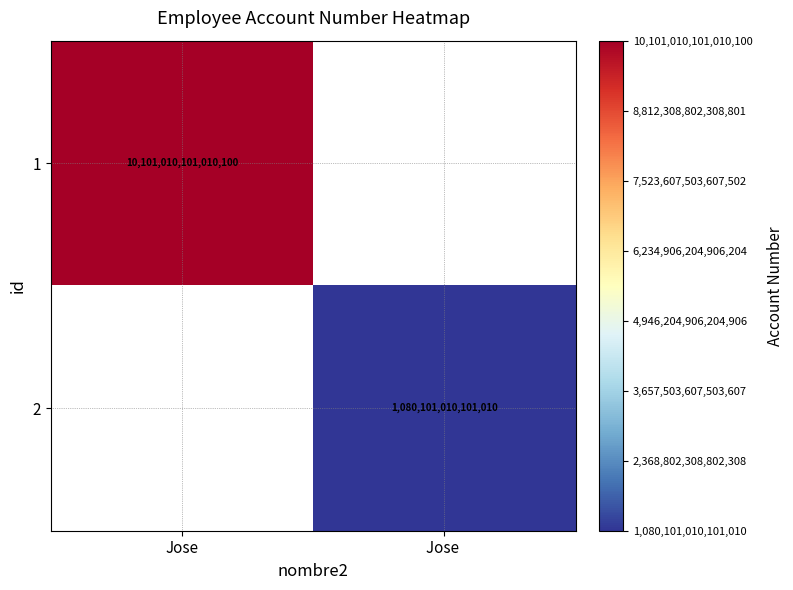

Between Jose  and Jose, which is larger?

Jose